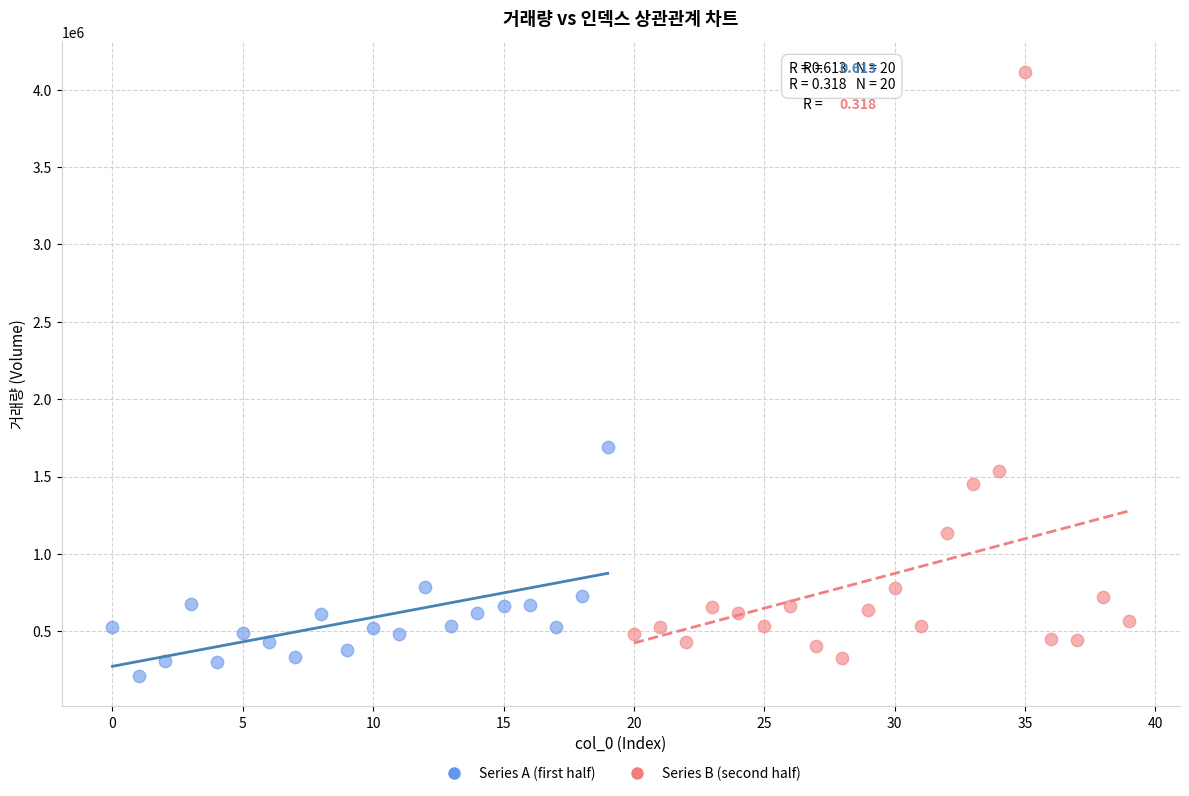

Which series contains the highest Y value?

Series B (second half)